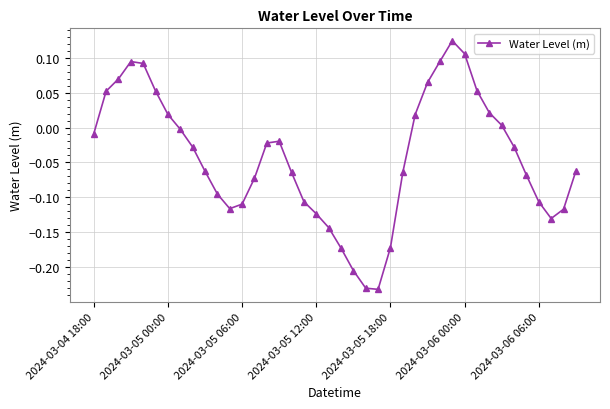

How many points are lower than both their immediate neighbors (excluding endpoints)?

3